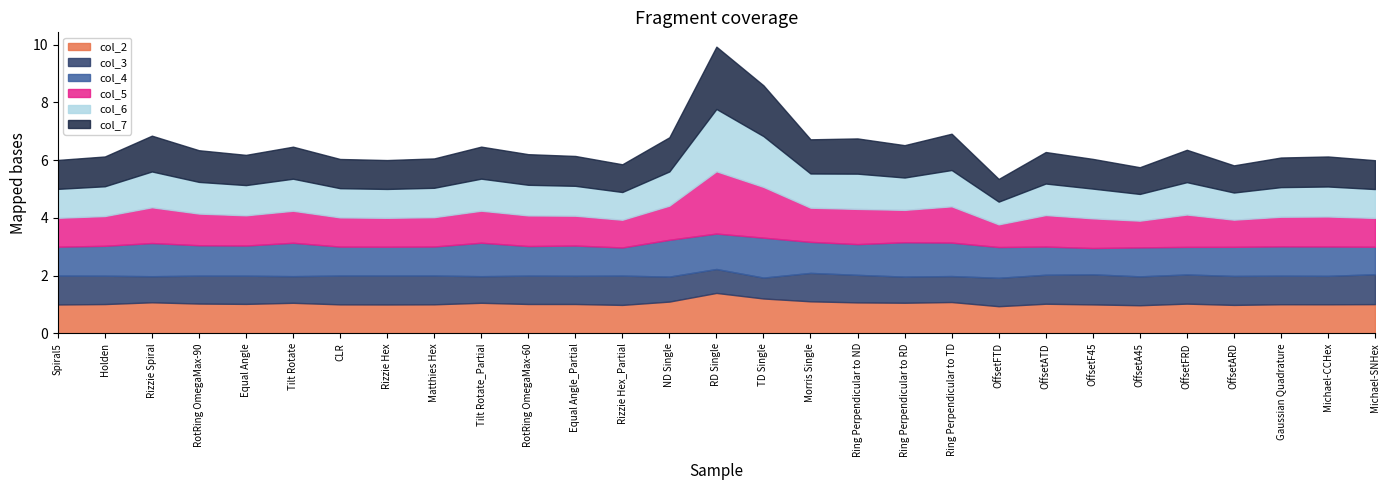

The col_4 series shows 1.3 at CLR. True or false?

False